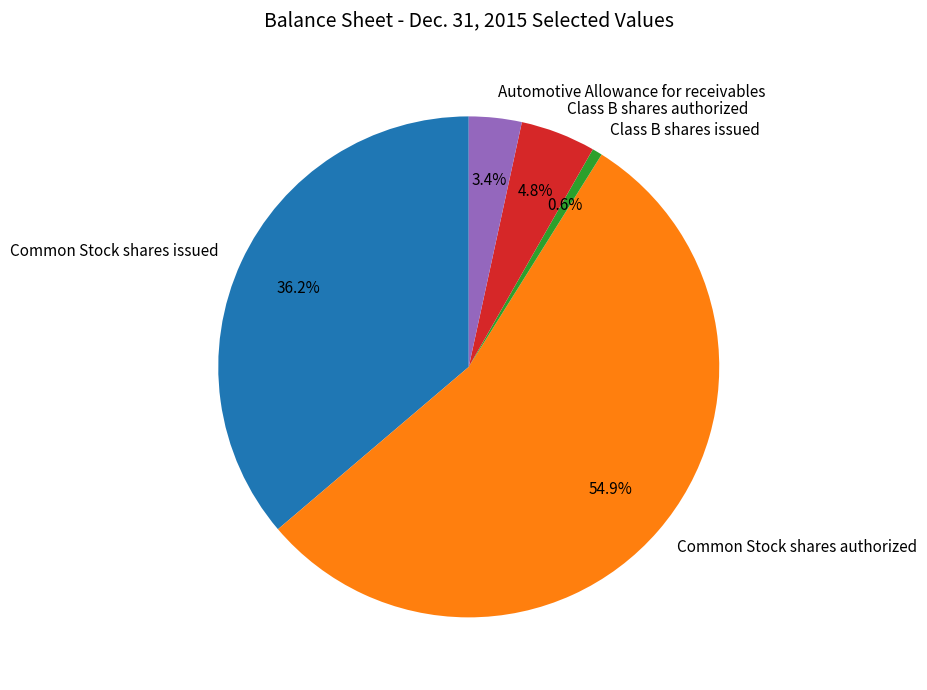

What is the ratio of the value at Common Stock shares authorized to the value at Automotive Allowance for receivables?

16.1